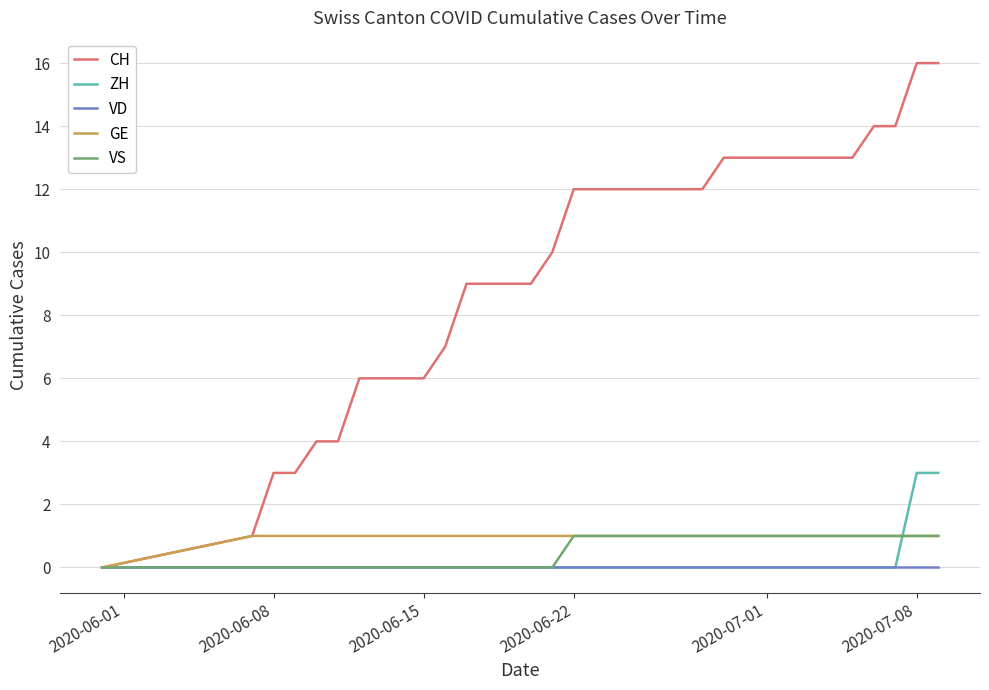

How many values in the VS series are below 1?

16